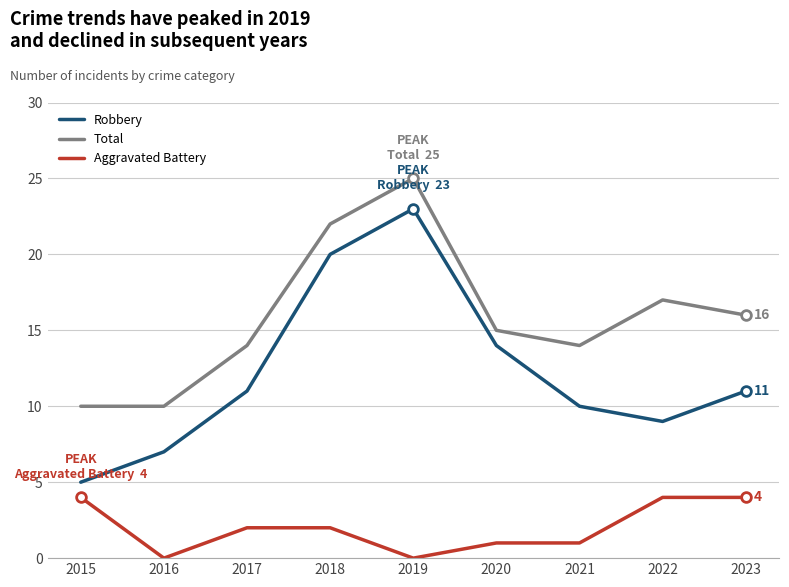

What is the lowest value of the Total series?

10